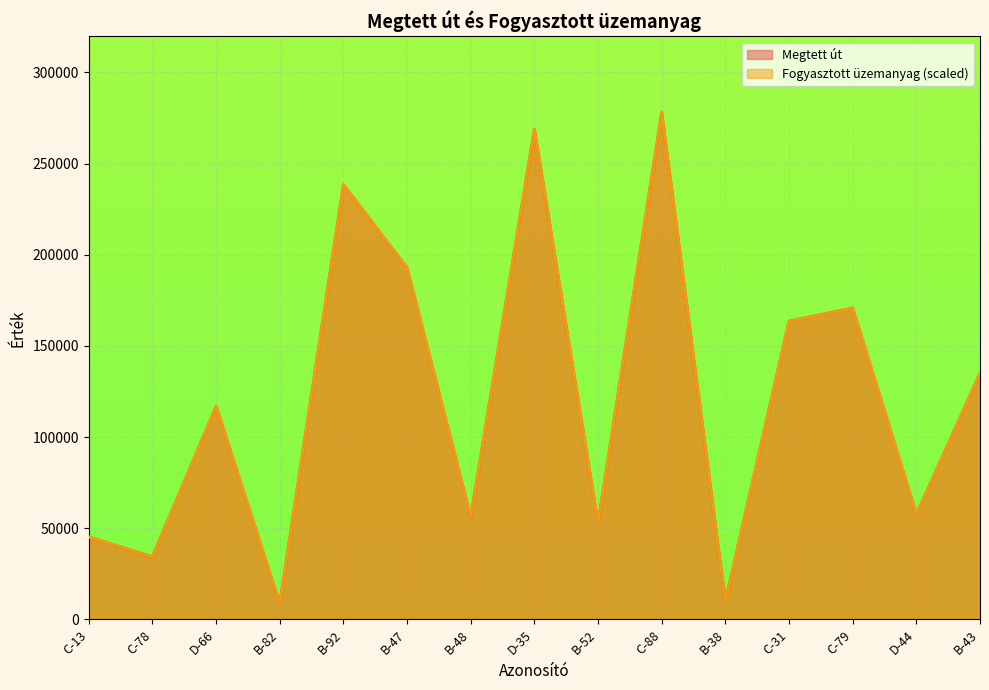

What is the value of the Fogyasztott üzemanyag point at the 10th from the left?

278123.0